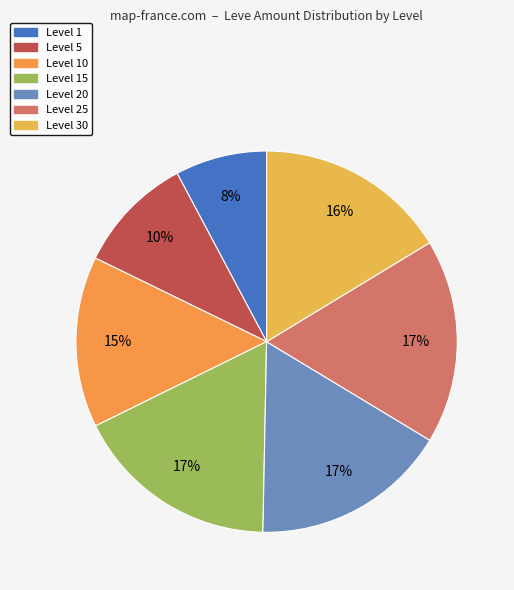

How many segments does this pie chart have?

7